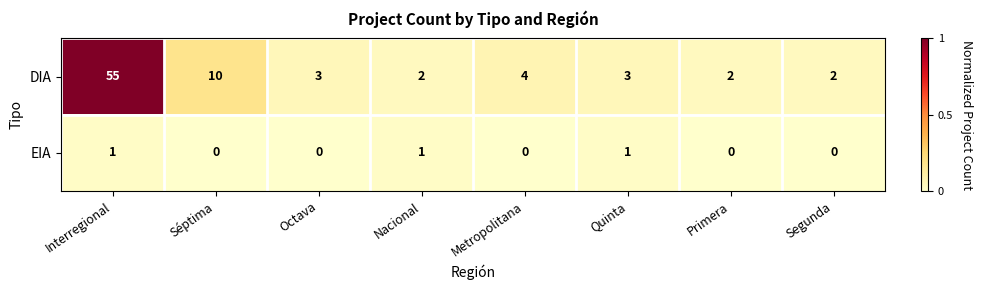

True or false: DIA has a value of 1 at Nacional.

False